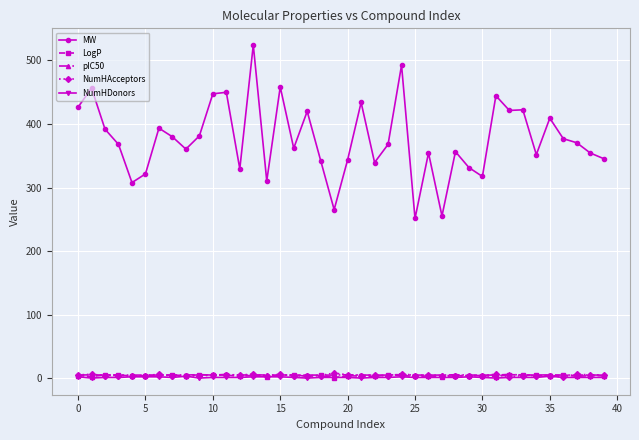

What is the value of the MW point at the 29th from the left?

356.4